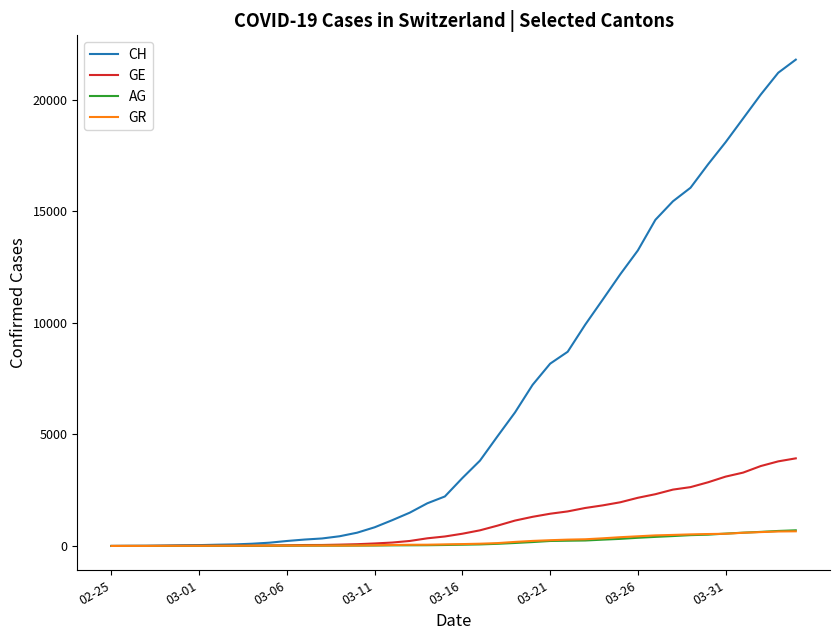

Which series has the largest total across all categories?

CH